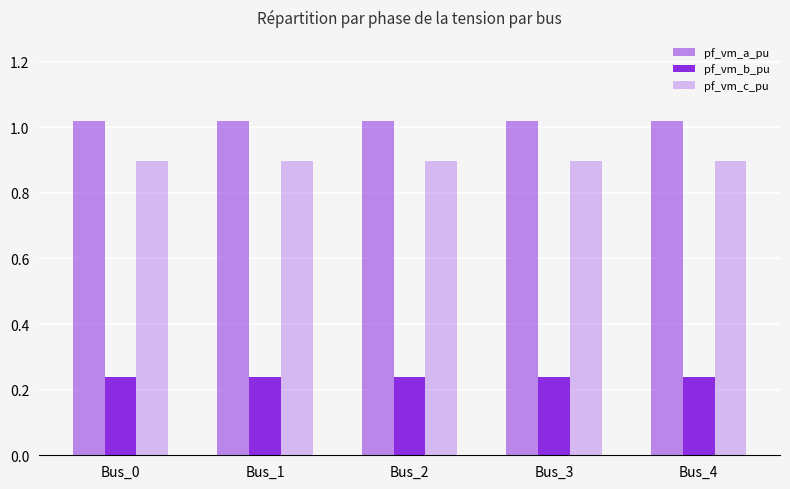

Which series has the largest range (max minus min)?

pf_vm_c_pu